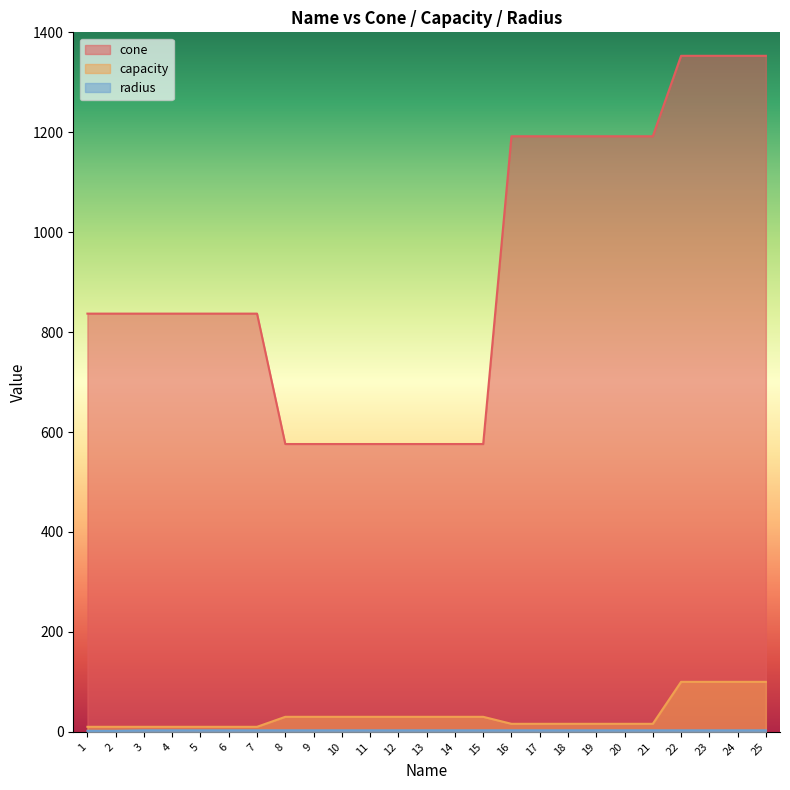

What is the sum of the capacity values at 6 and 2?

20